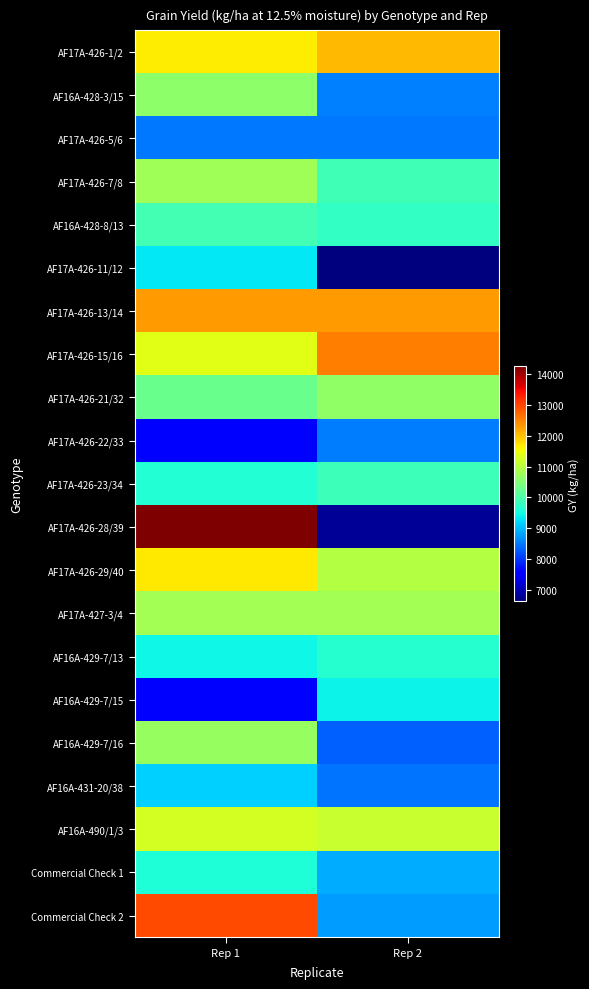

Which series has the widest spread of values?

AF17A-426-28/39